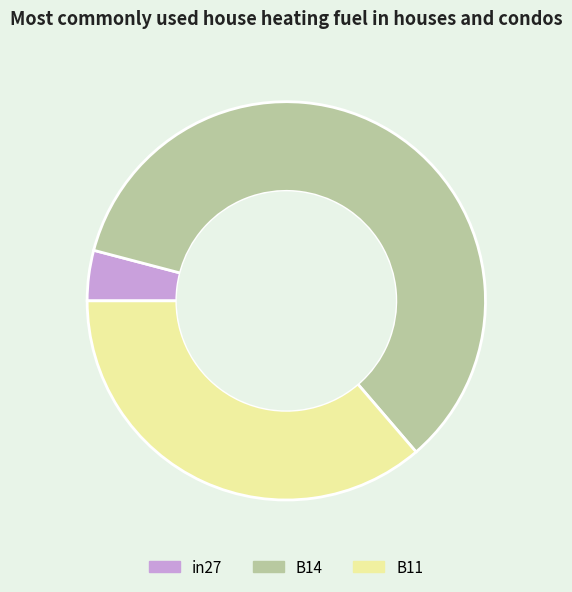

What is the smallest slice in the pie chart?

in27